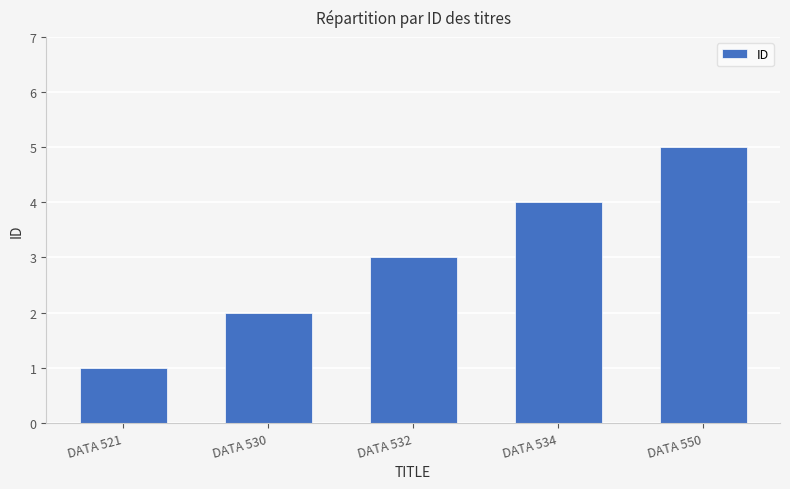

What is the difference between the maximum and minimum values?

4